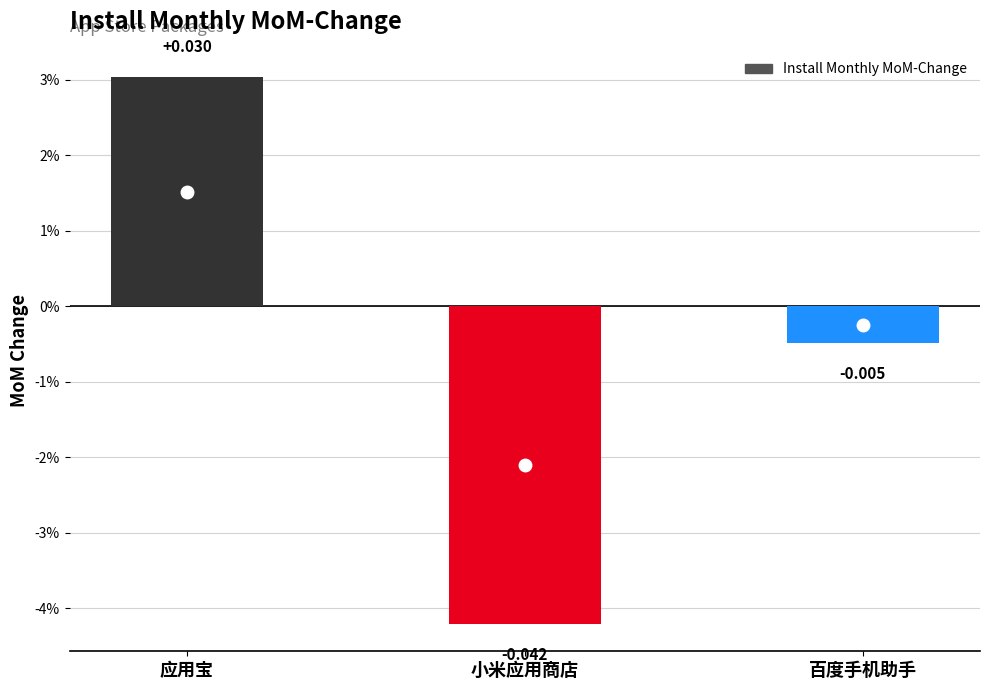

Does the chart contain any negative values?

Yes